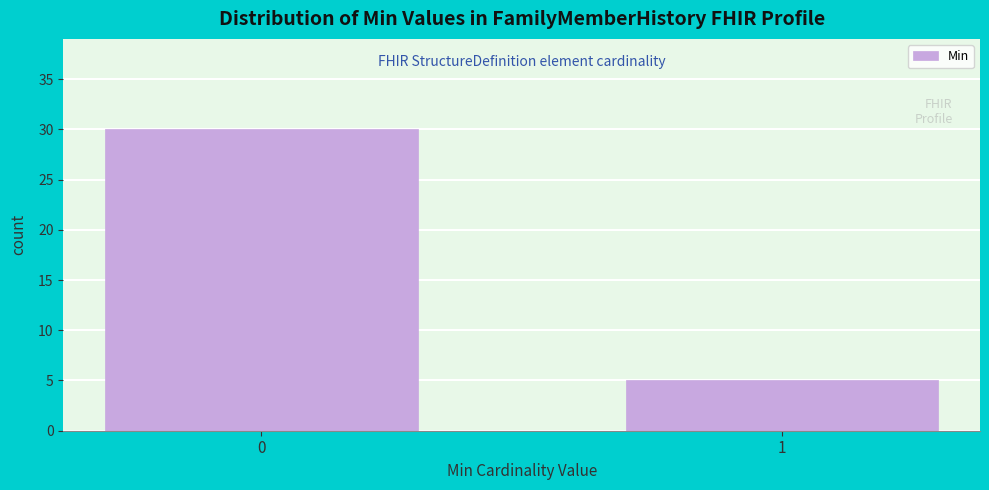

Reading left to right, list all the values displayed in this chart.

30	5